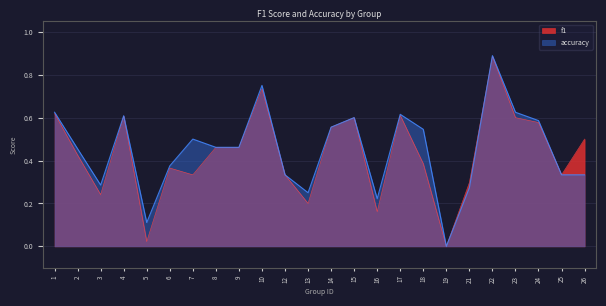

Reading left to right, what are all the values shown in this chart?

f1: 0.6	0.4	0.2	0.6	0.0	0.4	0.3	0.5	0.5	0.7	0.3	0.2	0.6	0.6	0.2	0.6	0.4	0.0	0.3	0.9	0.6	0.6	0.3	0.5
accuracy: 0.6	0.5	0.3	0.6	0.1	0.4	0.5	0.5	0.5	0.8	0.3	0.2	0.6	0.6	0.2	0.6	0.5	0.0	0.3	0.9	0.6	0.6	0.3	0.3